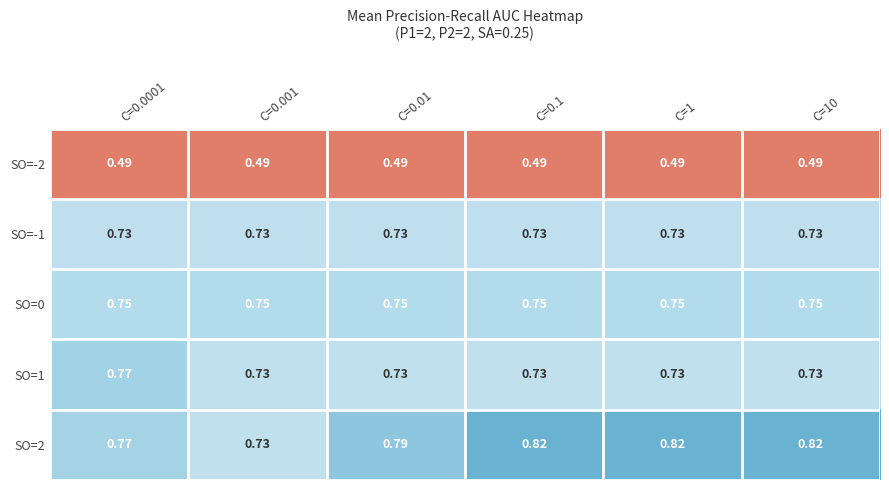

How many data points does each series have?

6